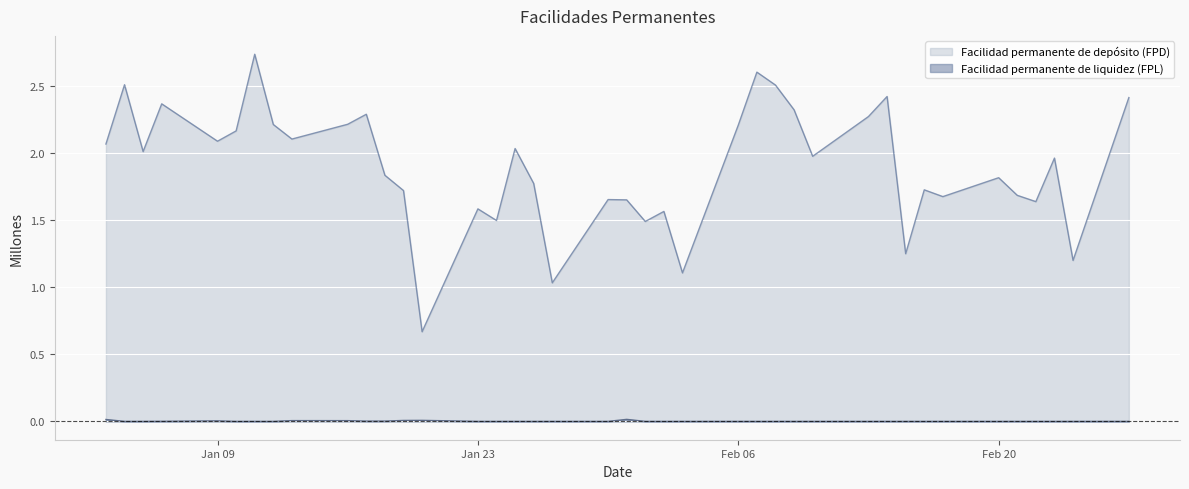

Between 07-02-2017 and 22-02-2017, which is larger?

07-02-2017